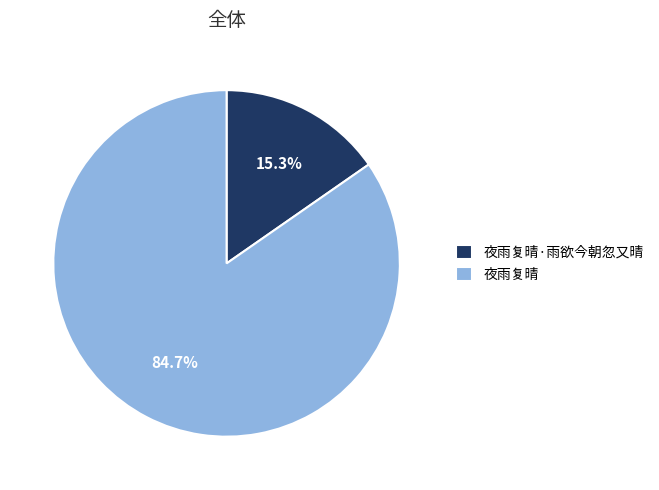

What percentage is the 夜雨复晴 slice, to the nearest percent?

85%